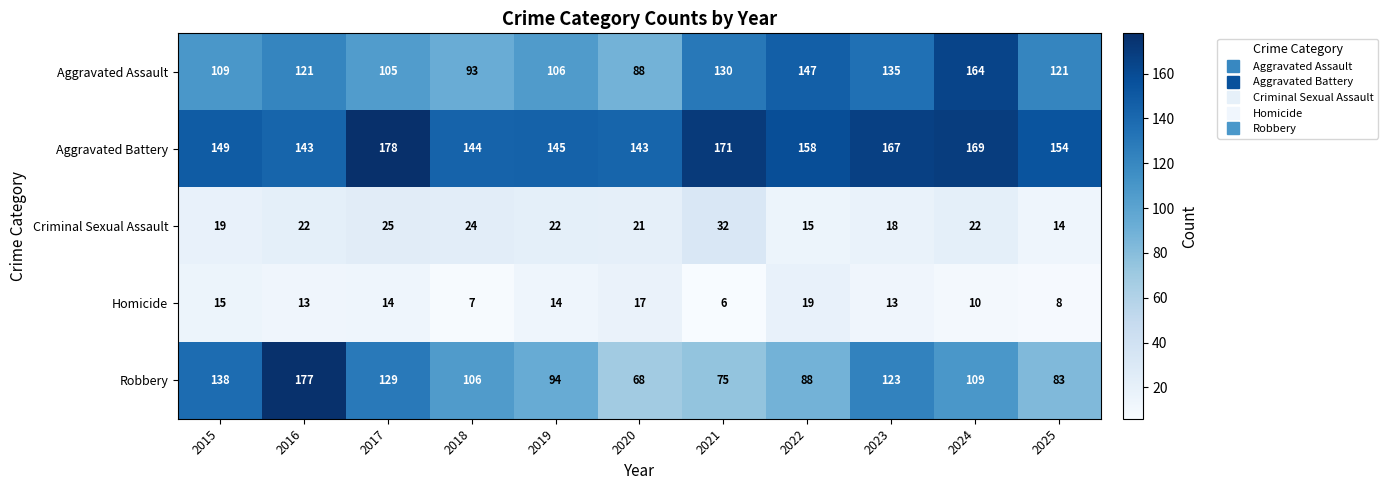

Which series has the largest total across all categories?

Aggravated Battery